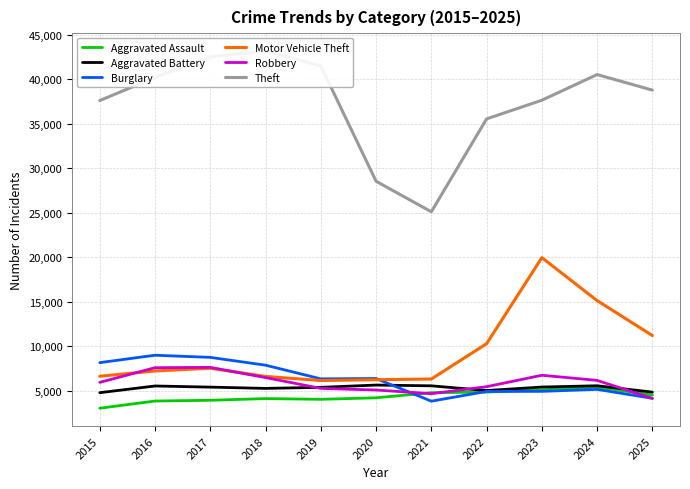

What is the sum of all Aggravated Battery values?

58210